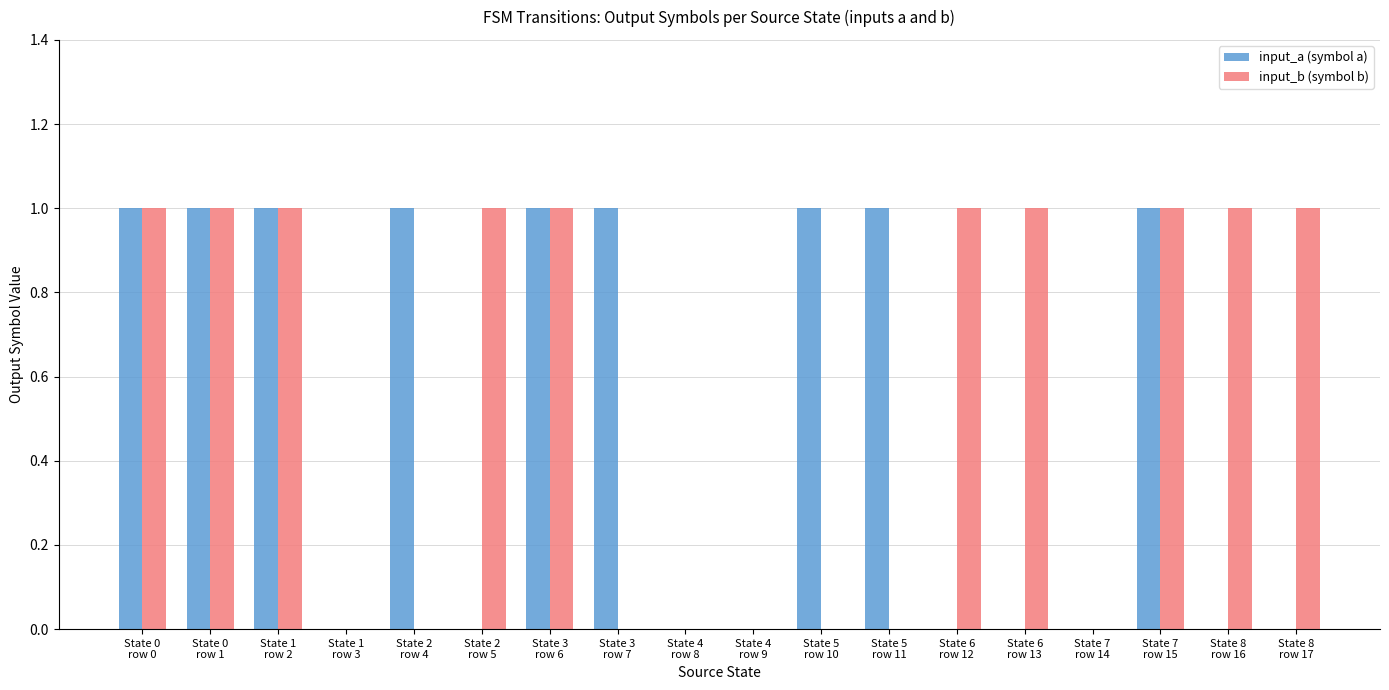

What is the sum of all input_b (symbol b) values?

10